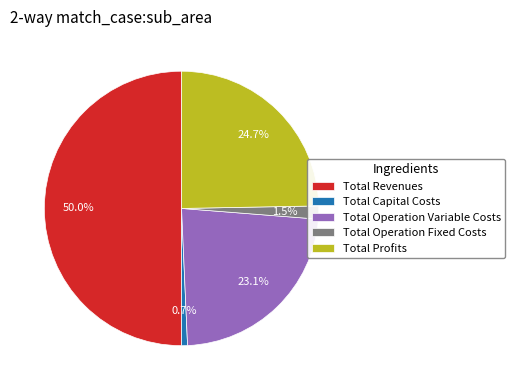

Is Total Operation Fixed Costs the majority of the pie?

No